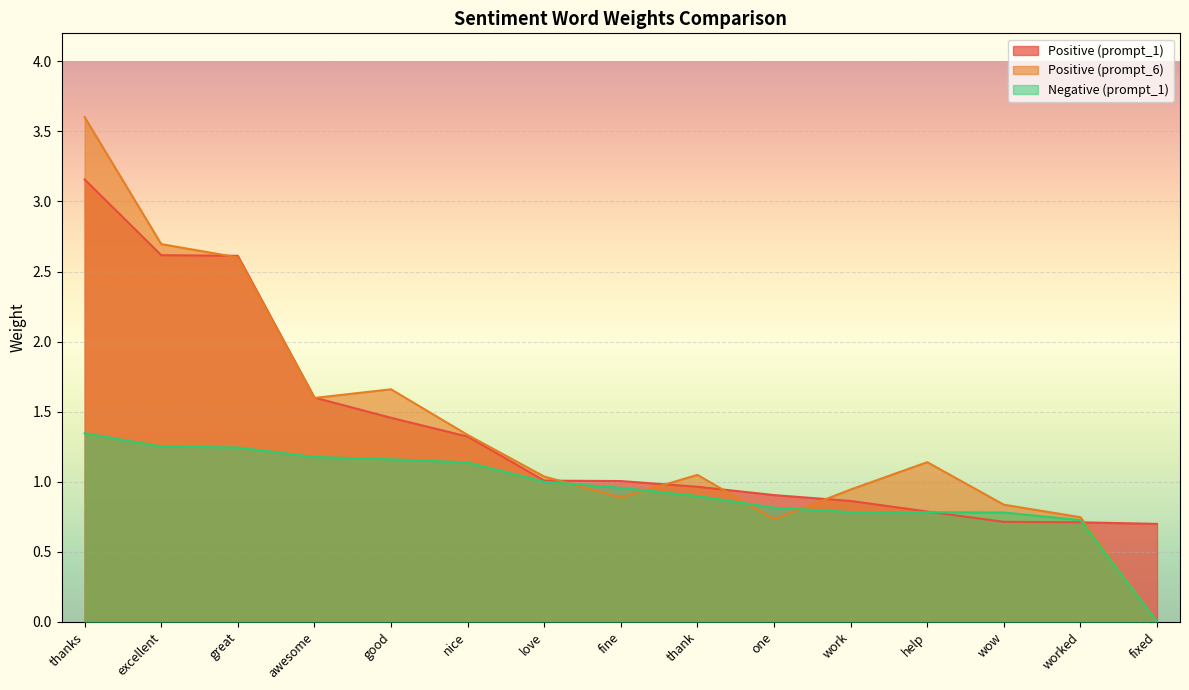

Between thank and worked, which series saw the biggest shift?

Positive (prompt_6)